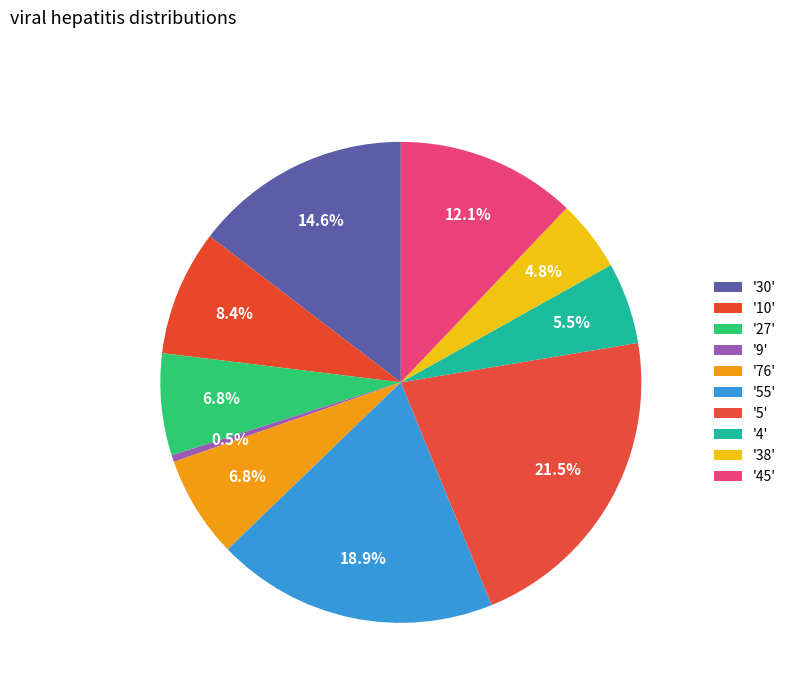

Count the number of slices in the pie.

10